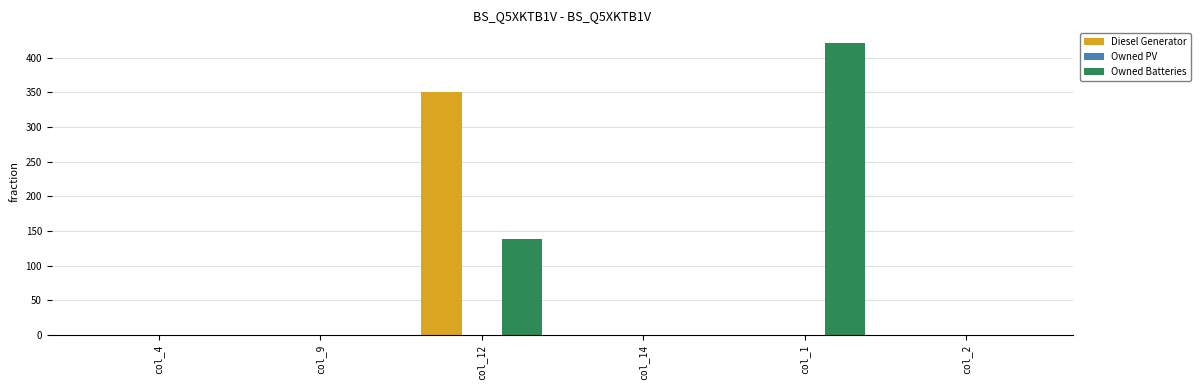

Reading left to right, transcribe all the data shown in this chart.

Diesel Generator: col_4=0	col_9=0	col_12=350	col_14=0	col_1=0	col_2=0
Owned Batteries: col_4=0	col_9=0	col_12=138	col_14=0	col_1=421	col_2=0